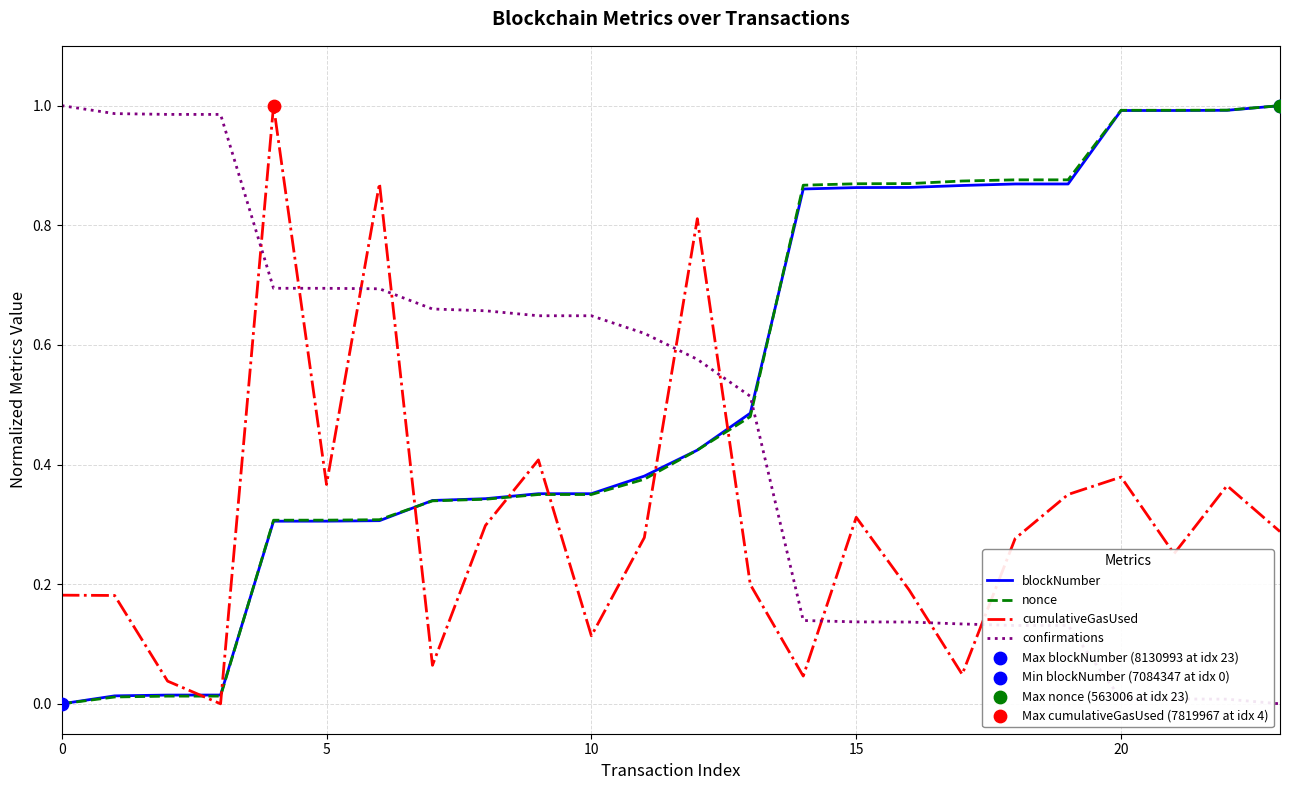

True or false: blockNumber and confirmations cross at least once.

True